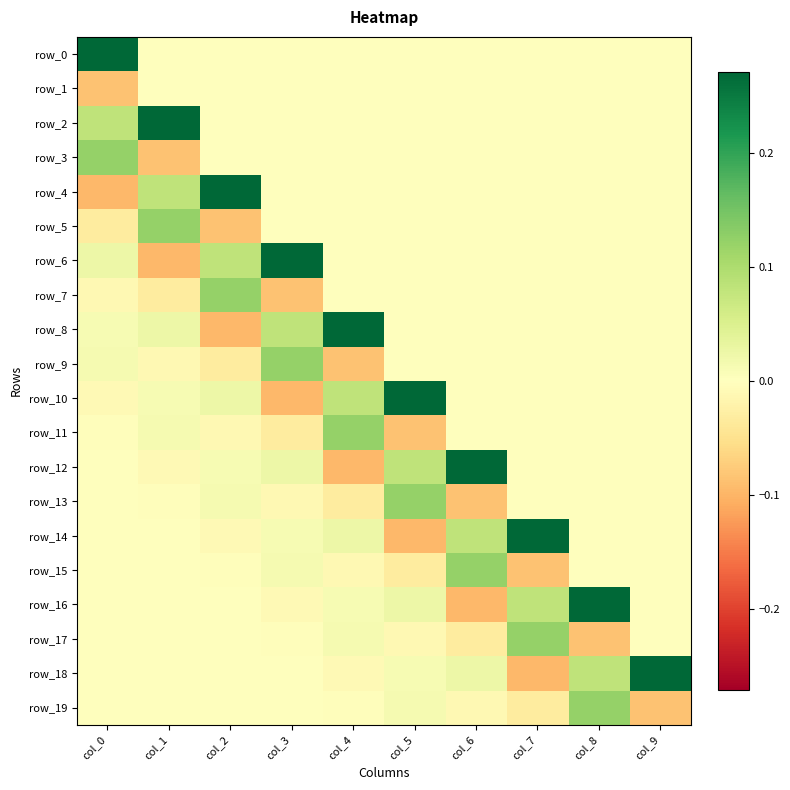

Where does the row_16 series first go above 0?

col_1